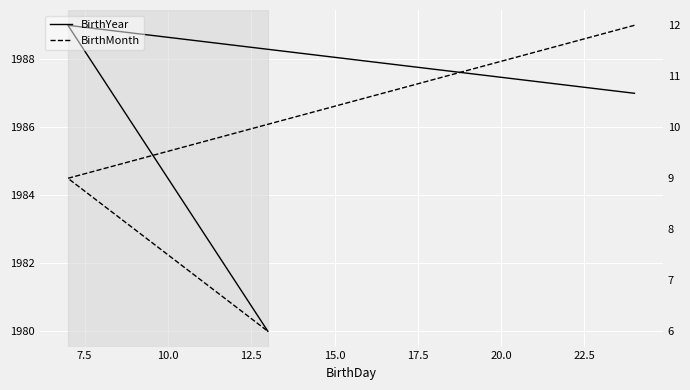

What is the average value of the BirthYear series?

1985